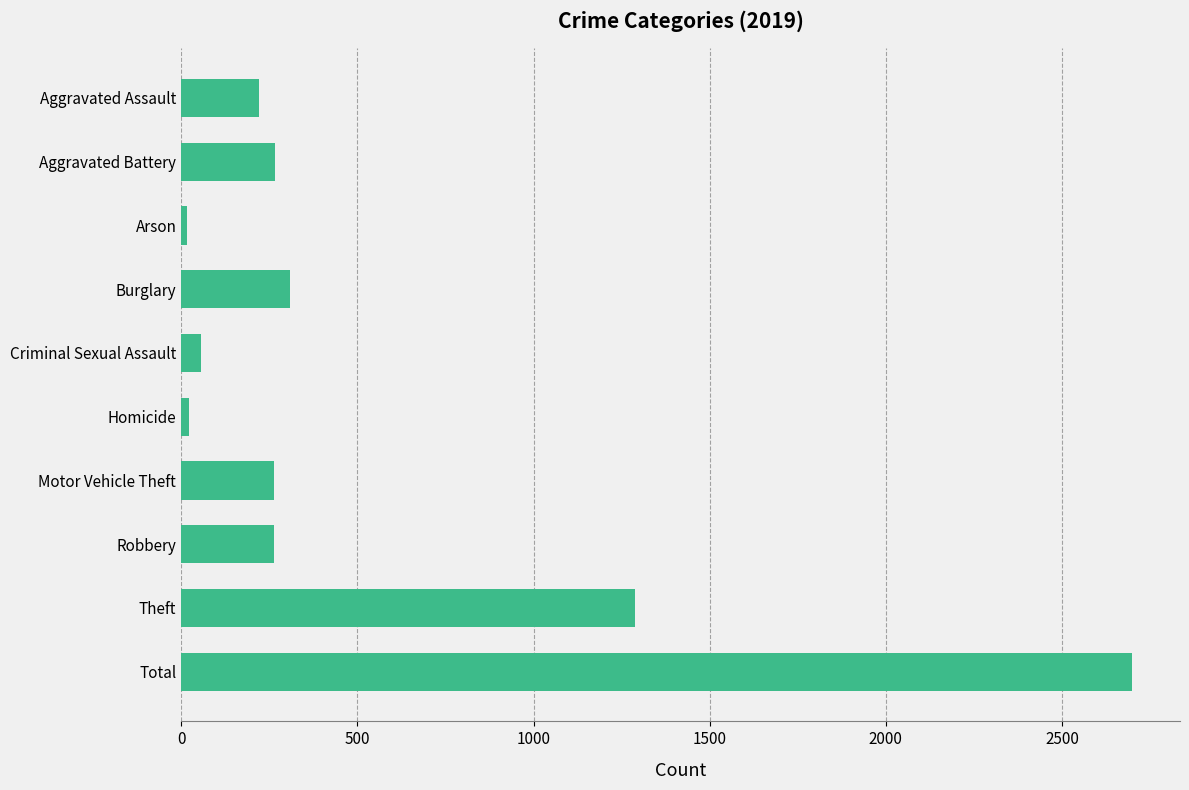

What is the label of the 4th bar from the bottom?

Motor Vehicle Theft